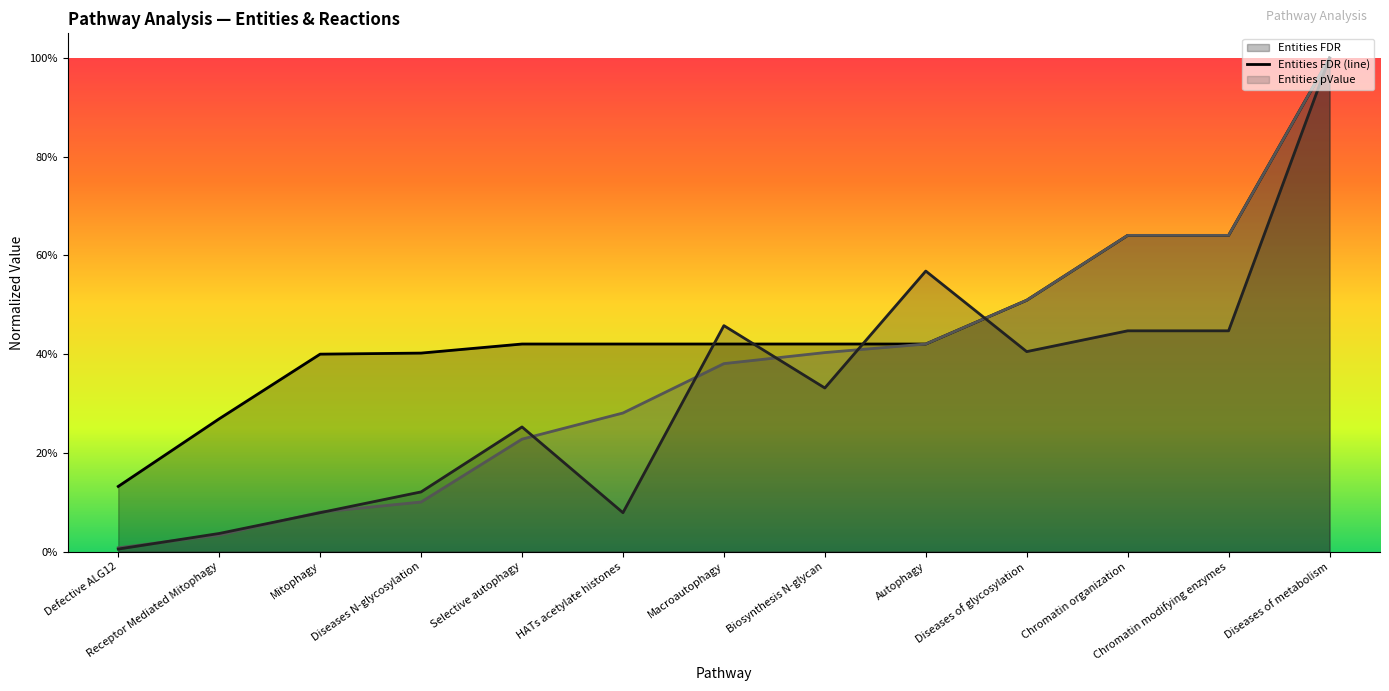

Reading left to right, transcribe all the data shown in this chart.

Entities FDR (line): 0.1	0.3	0.4	0.4	0.4	0.4	0.4	0.4	0.4	0.5	0.6	0.6	1.0
Entities pValue (line): 0.0	0.0	0.1	0.1	0.2	0.3	0.4	0.4	0.4	0.5	0.6	0.6	1.0
Reactions ratio (line): 0.0	0.0	0.1	0.1	0.3	0.1	0.5	0.3	0.6	0.4	0.4	0.4	1.0